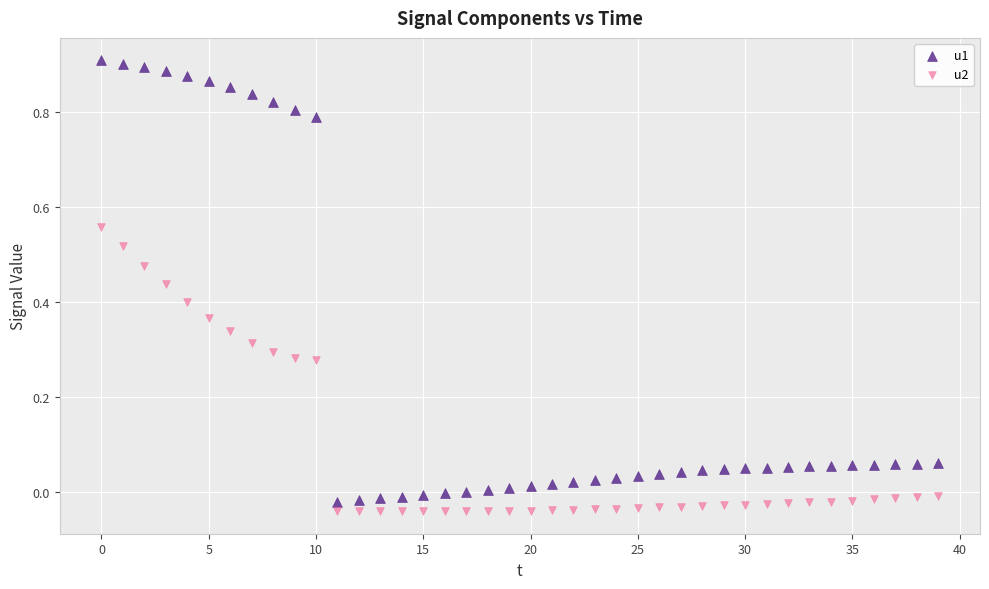

Which series reaches the maximum Y coordinate?

u1